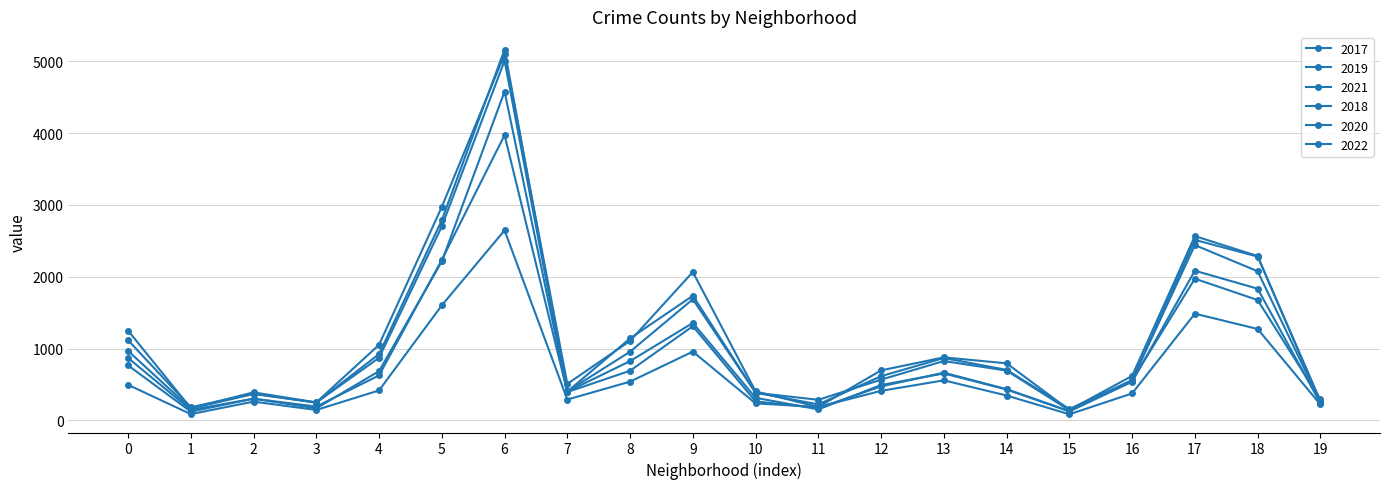

Is this an area chart (filled region under the line)?

No